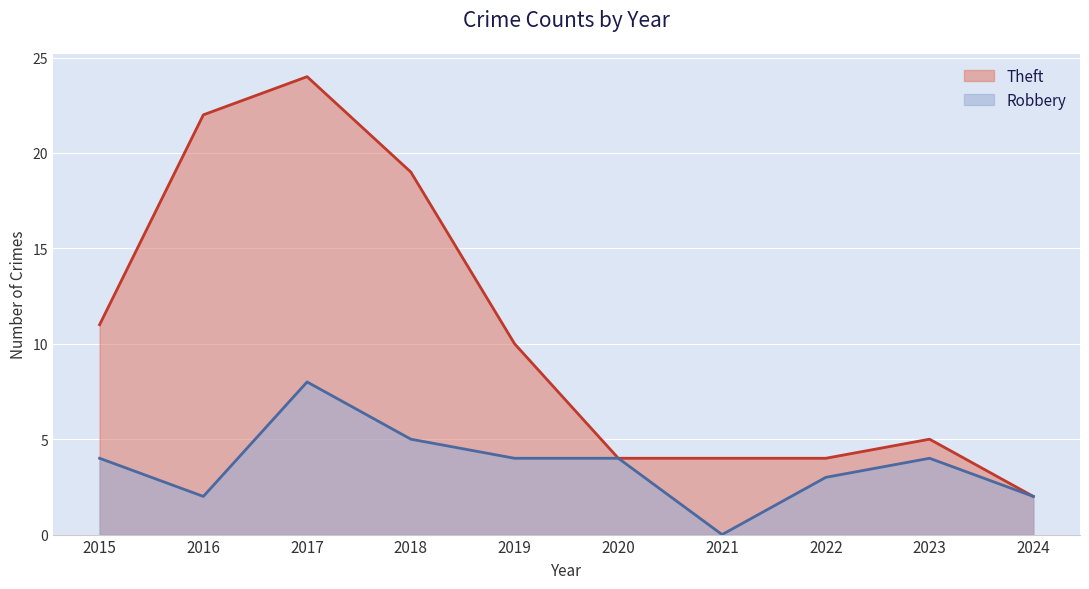

How many data points in Theft are above 10?

4